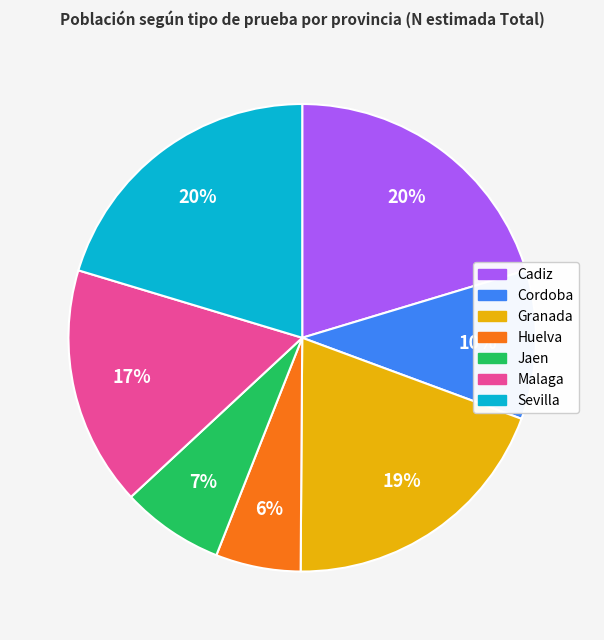

Is the sum of Sevilla and Malaga greater than half?

No